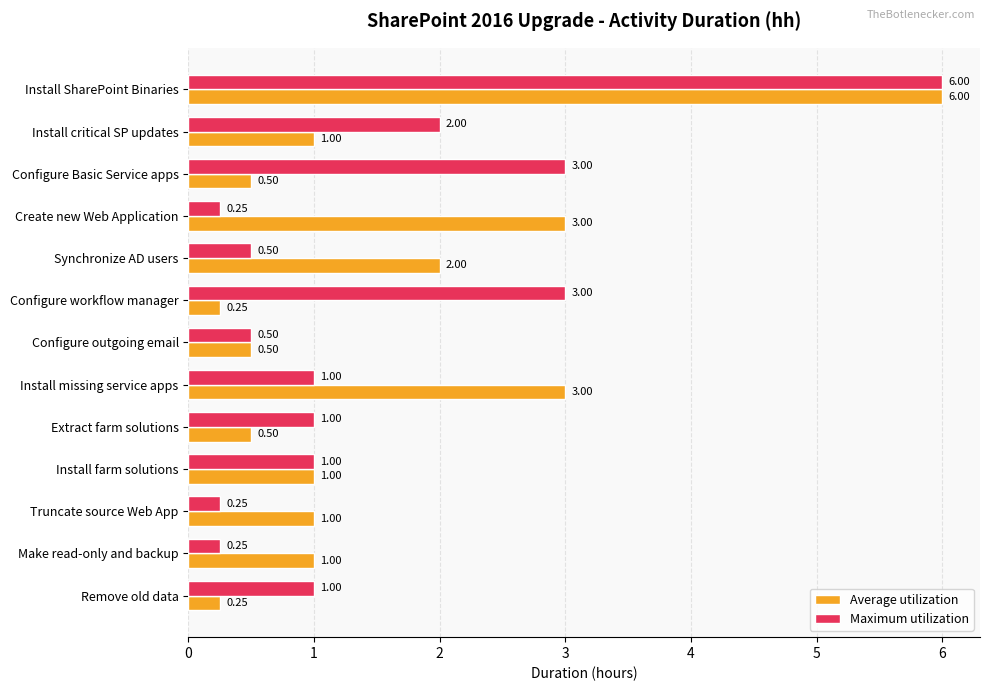

Which category has the highest value across all series?

Install SharePoint Binaries